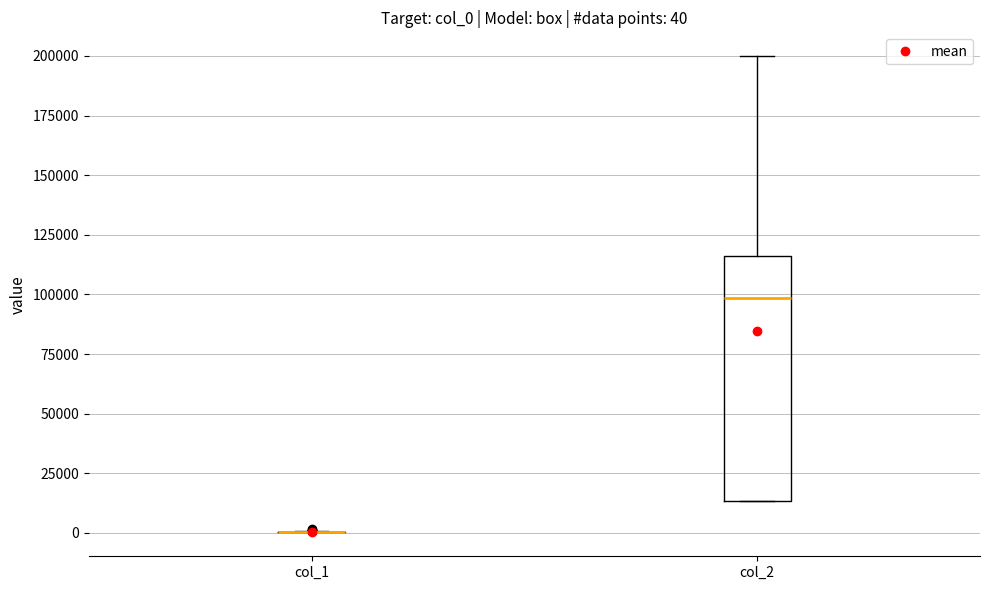

Comparing the boxes themselves (not the whiskers), which one is the tallest?

col_2